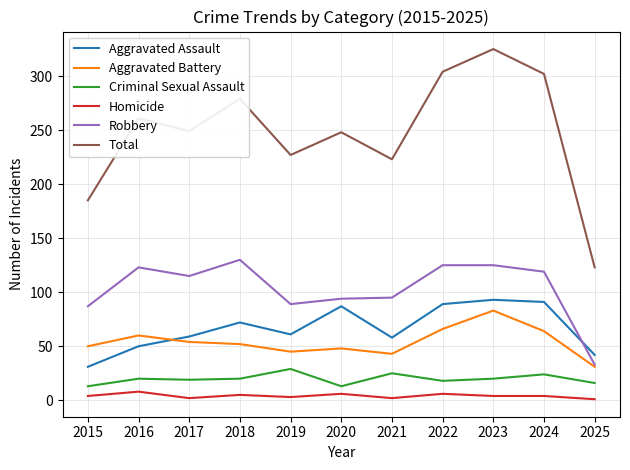

True or false: Total and Criminal Sexual Assault intersect in this chart.

False